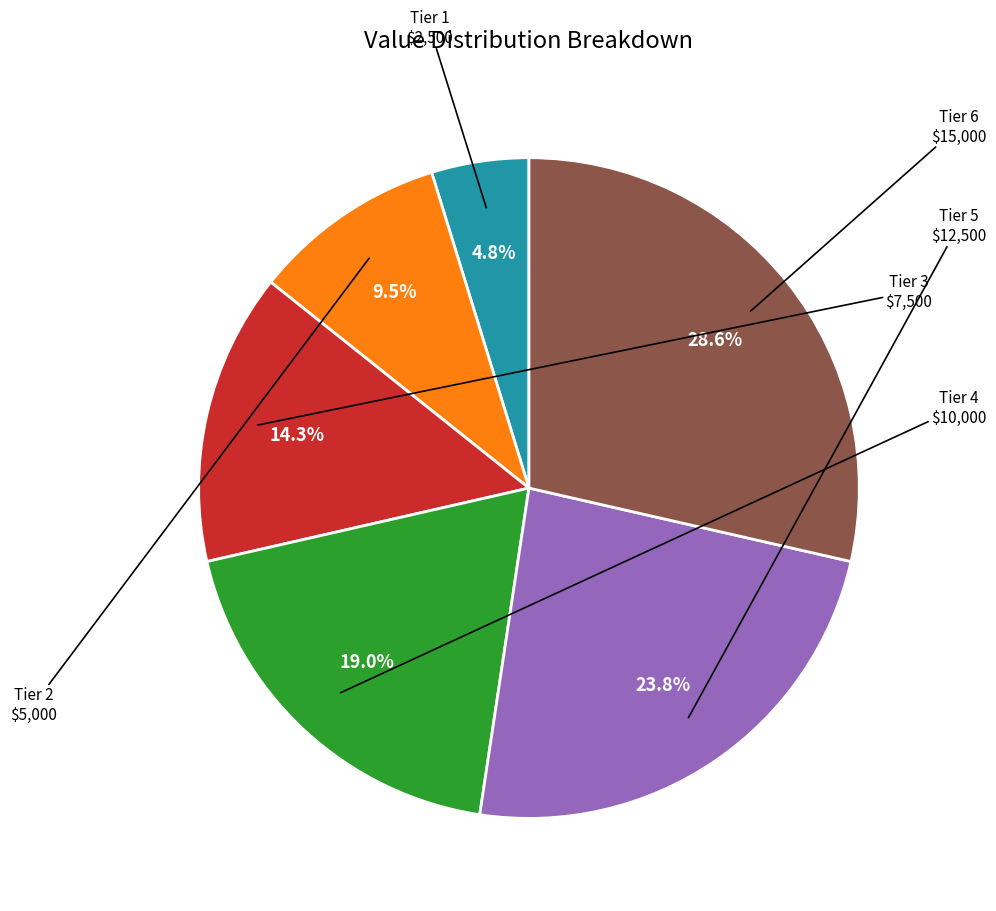

Does any single category account for the majority?

No